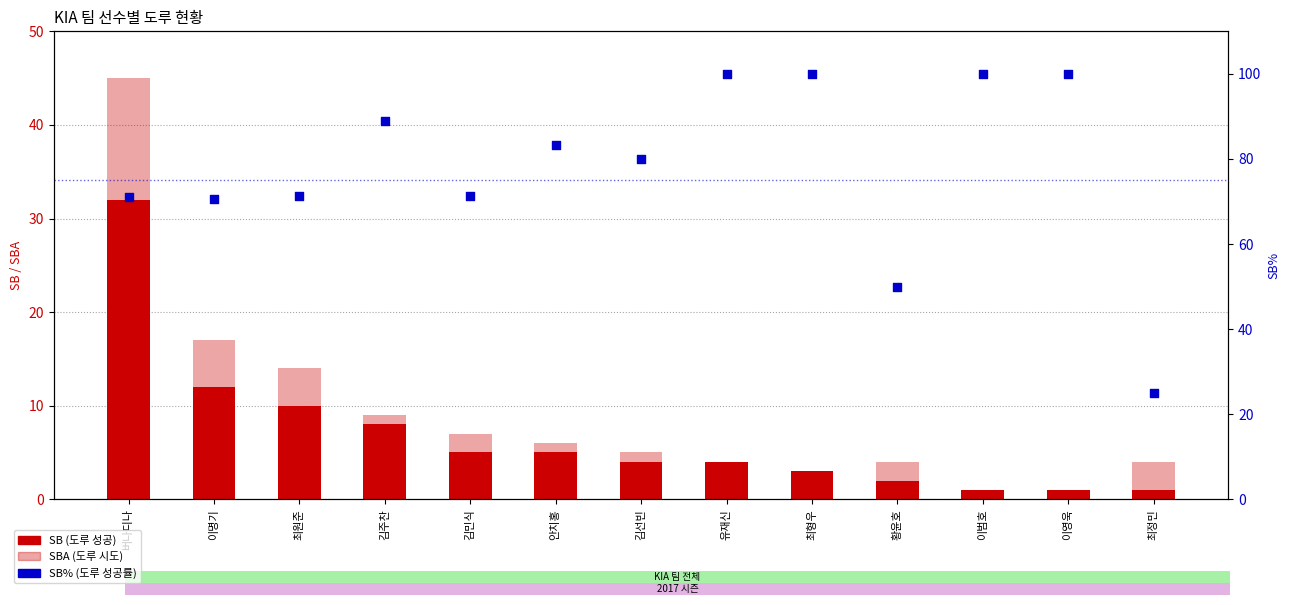

What is the total value across all series at 김선빈?

89.0